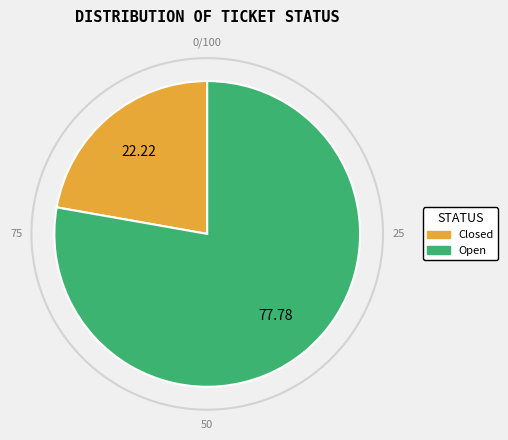

Rank the categories by value from lowest to highest.

Closed, Open